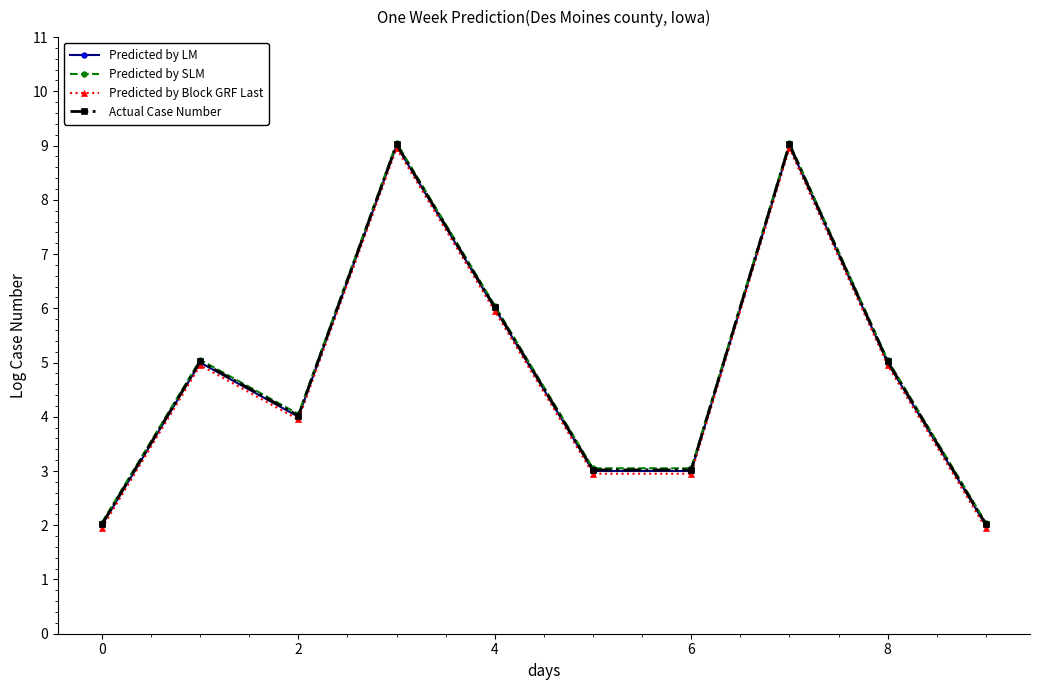

How many interior local peaks does the Actual Case Number series have?

3